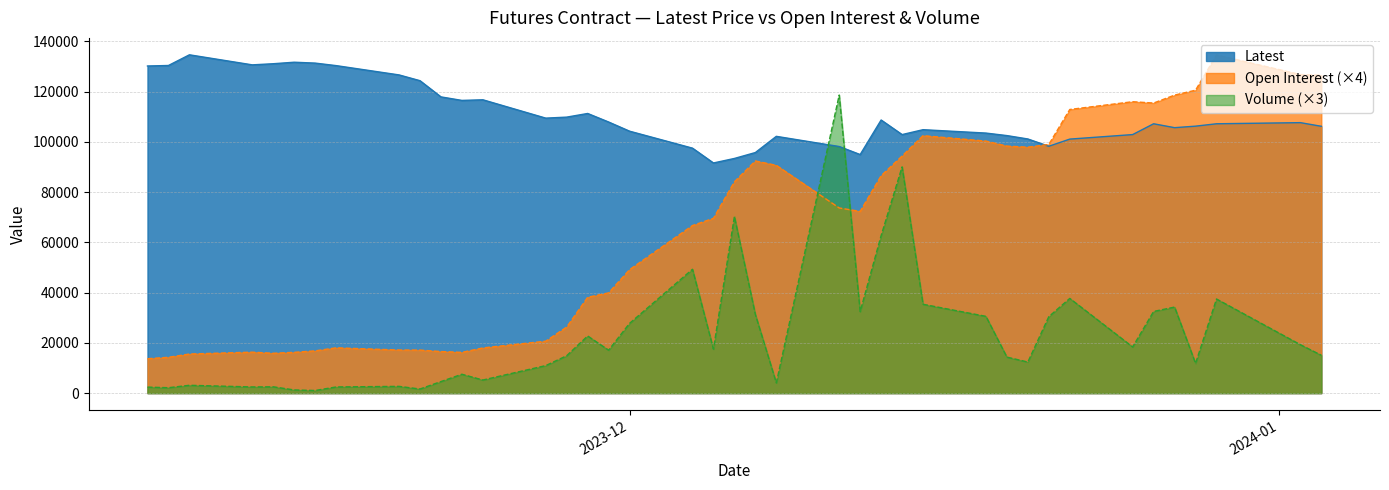

Between which two adjacent categories do Volume and Latest first intersect?

Dec 08 and Dec 11